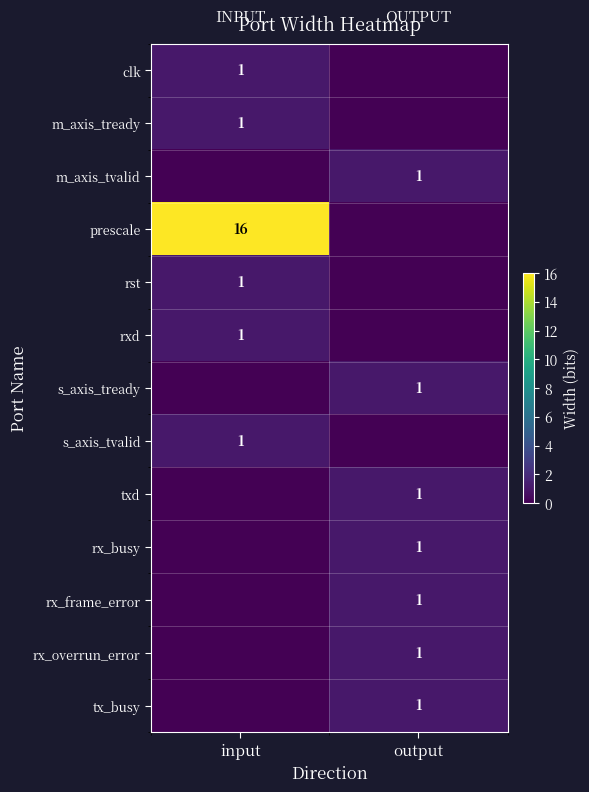

Is it true that rx_busy equals 1 at output?

True